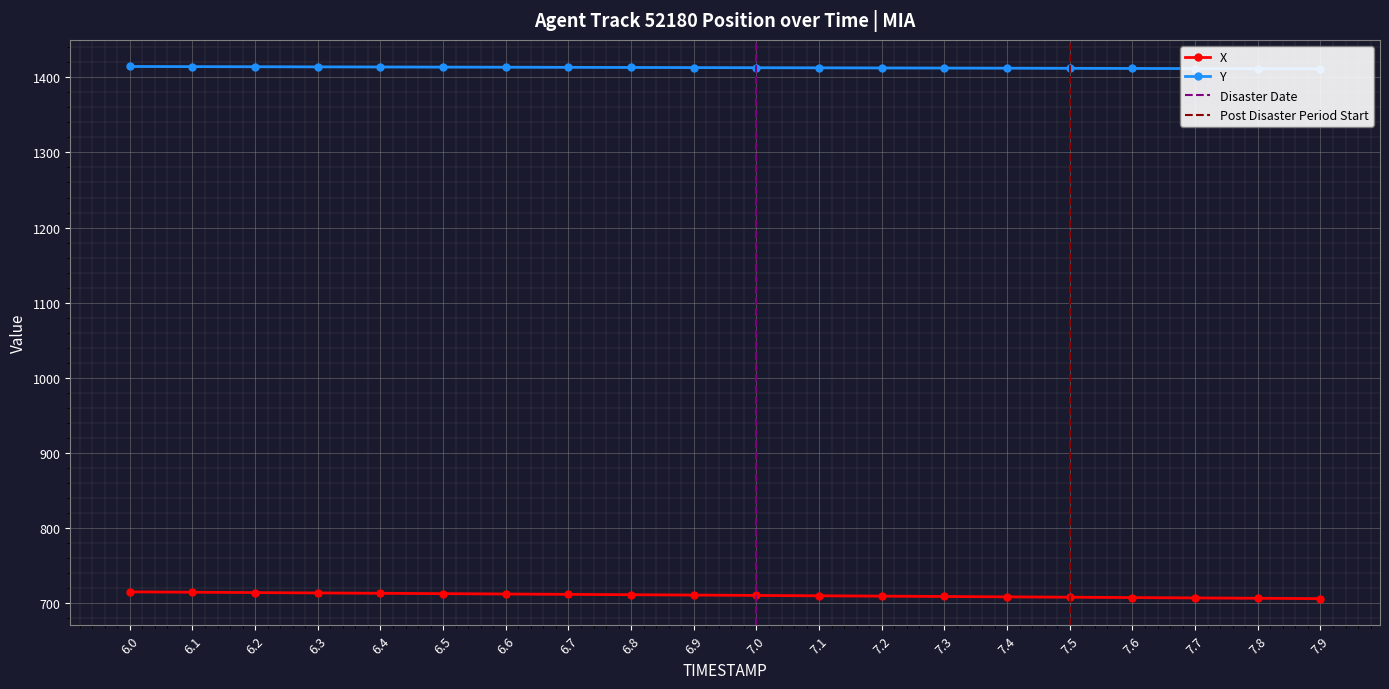

Rank the series by their maximum value, from highest to lowest.

Y, X